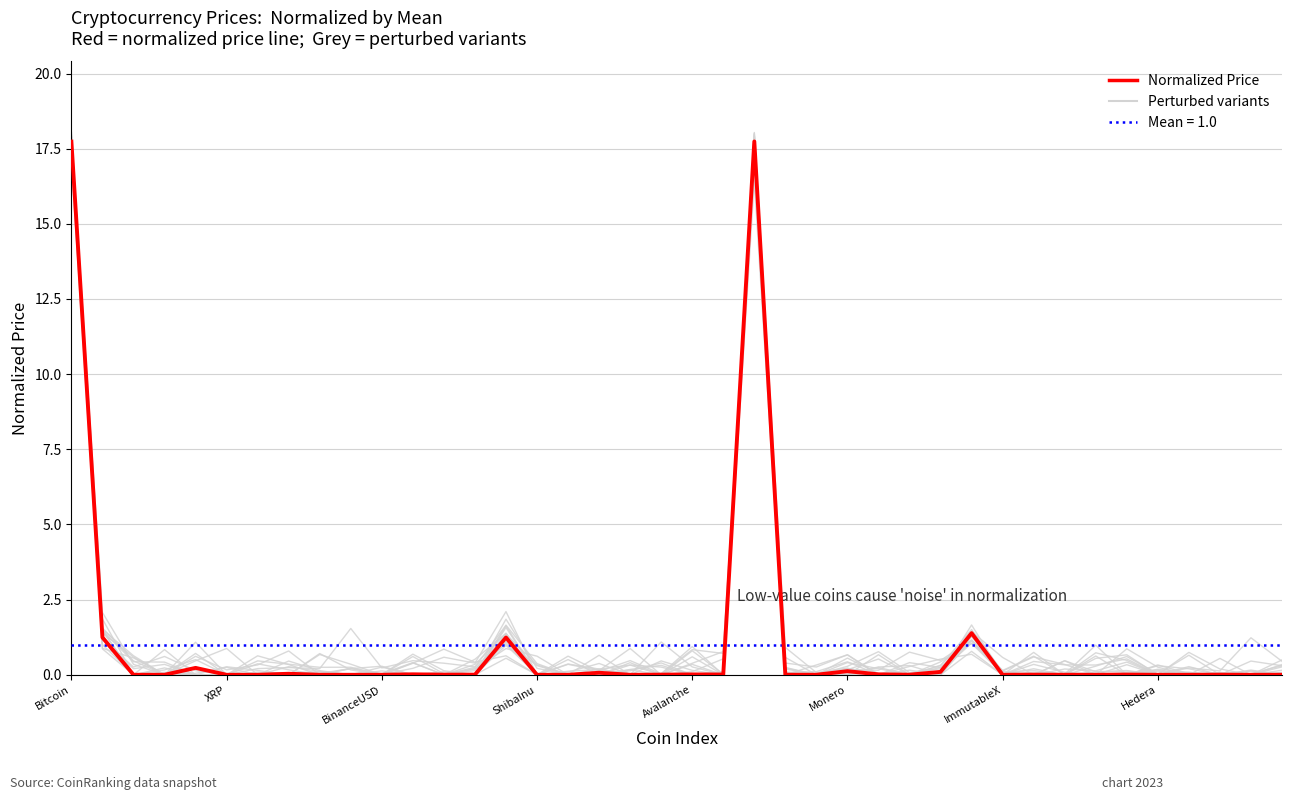

Which has a higher value, 16 or 28?

28